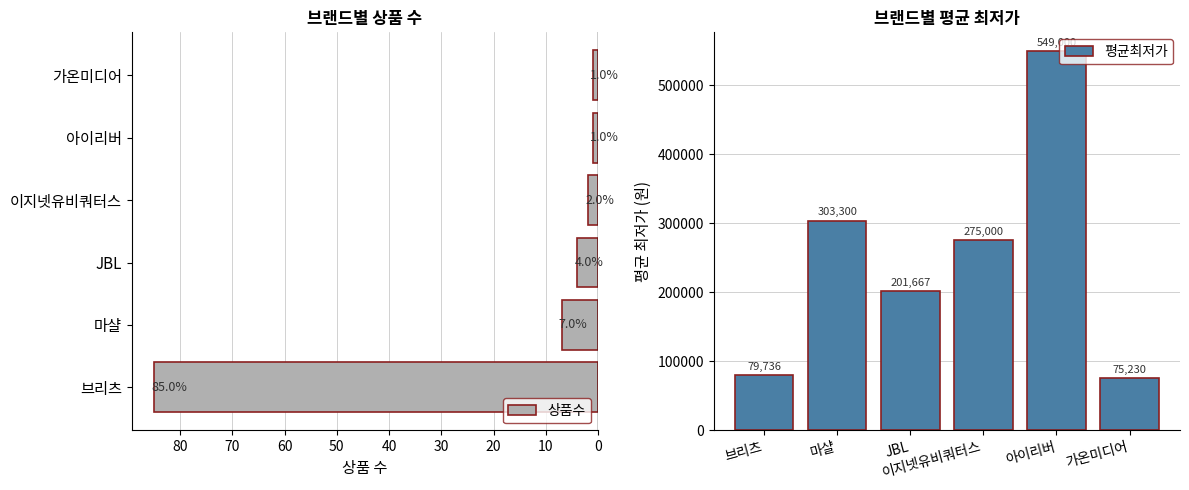

Which series has the largest range (max minus min)?

평균최저가